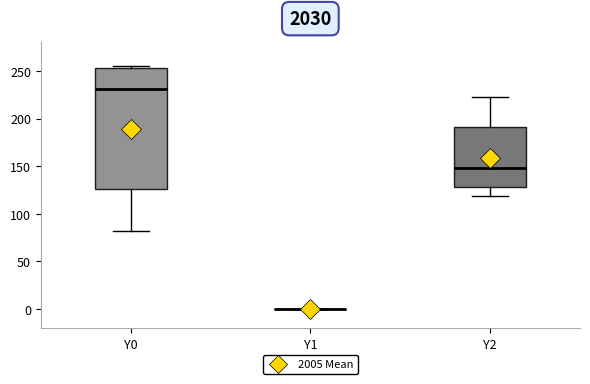

Reading left to right, transcribe this box plot: for each box, give where its median line is, the range the box spans, and where its two whiskers end, as read against the y-axis. The values are not printed on the chart, so give them approximately, as read against the axis.

Y0: median 230, box 125 to 255, whiskers 80 to 255
Y1: box collapsed to a line at 0, whiskers 0 to 0
Y2: median 150, box 130 to 190, whiskers 120 to 220